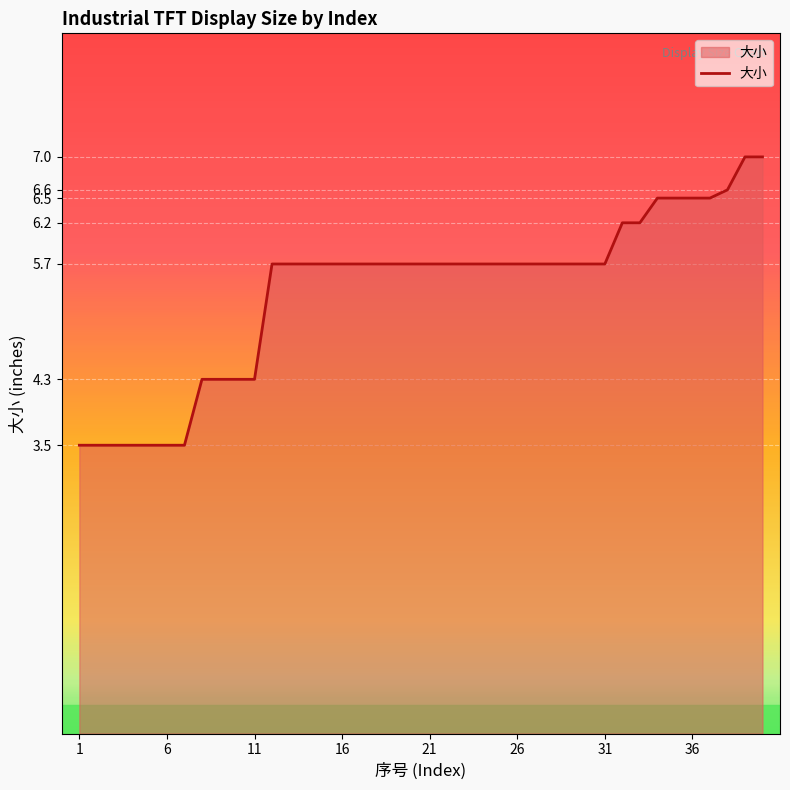

What is the greatest value displayed?

7.0